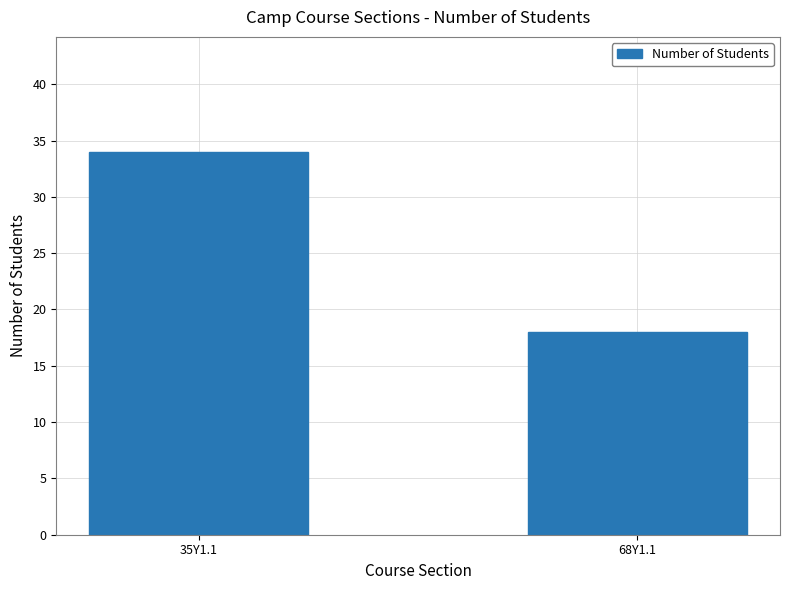

At which category does the chart reach its peak across all series?

35Y1.1